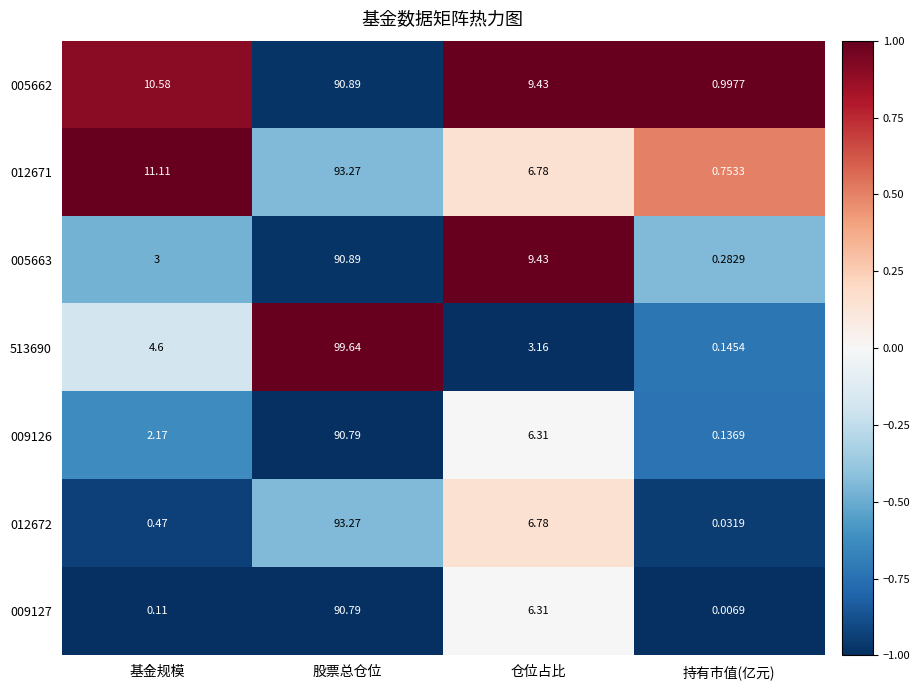

At how many categories does at least one series exceed 0?

4